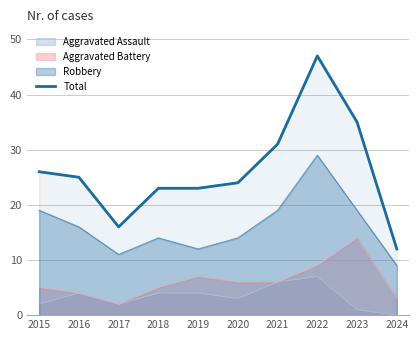

What is the difference between the maximum and minimum values?

35